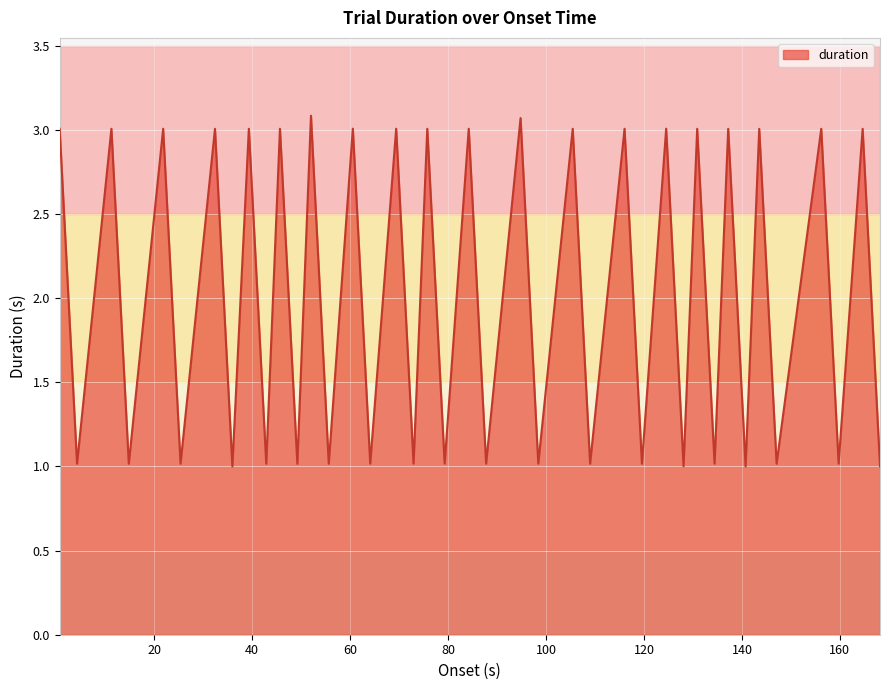

How many lines are shown in the chart?

1